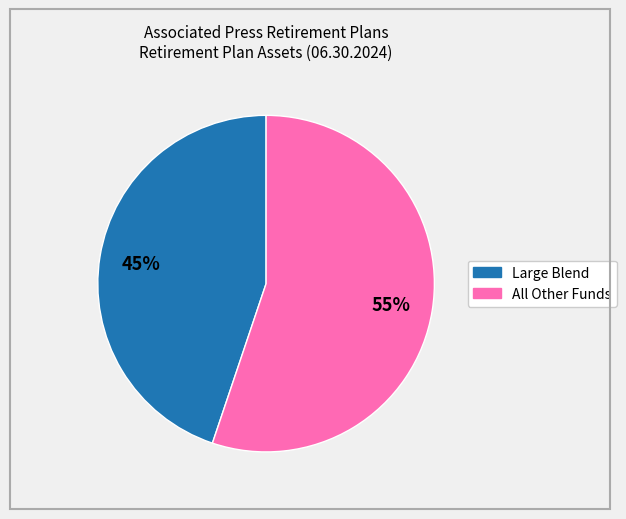

Is there any slice that represents more than half of the pie?

Yes